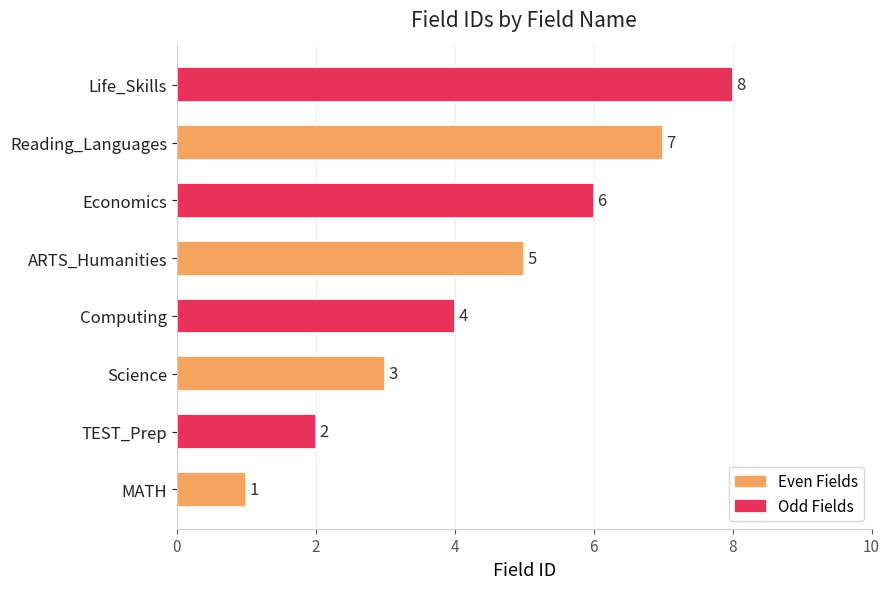

Is it true that the value at Reading_Languages is 11?

False